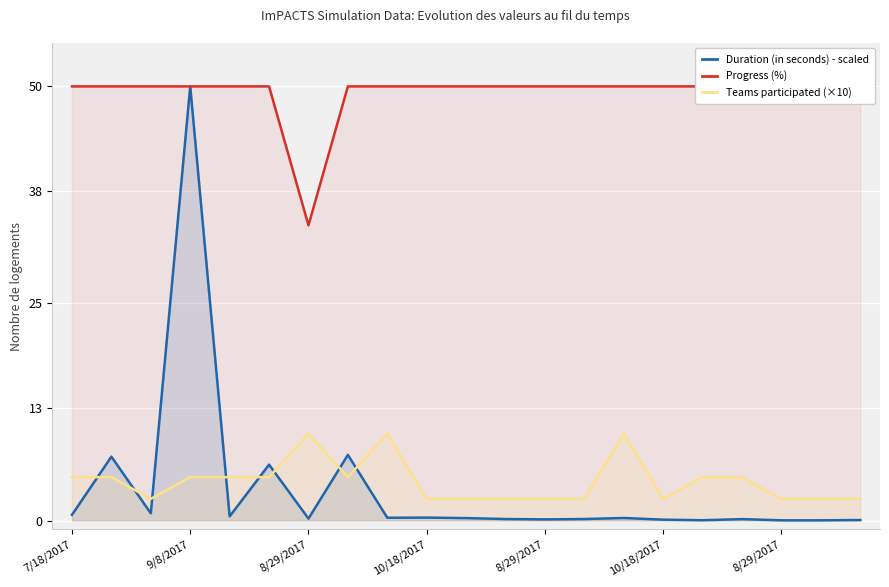

What is the lowest value of the Progress (%) series?

34.0